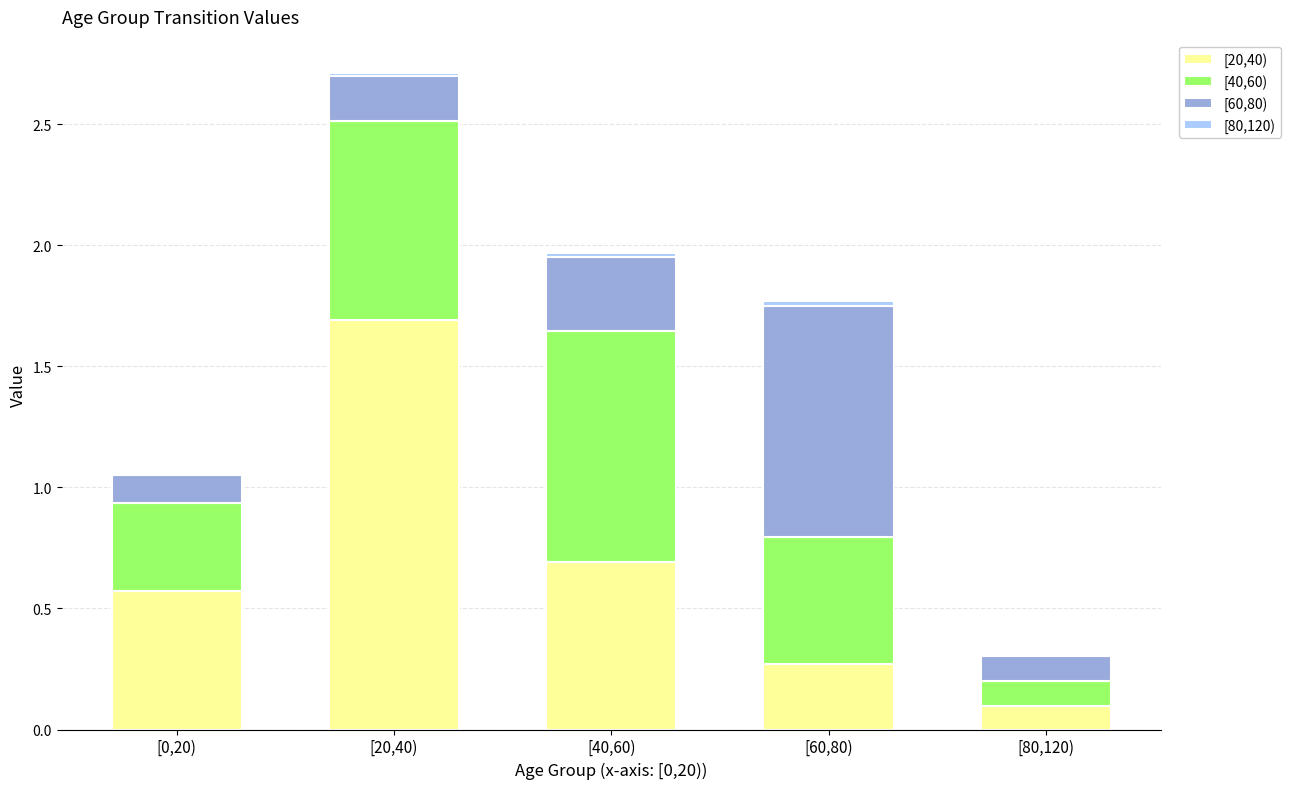

At which category is the sum across all series the highest?

[20,40)